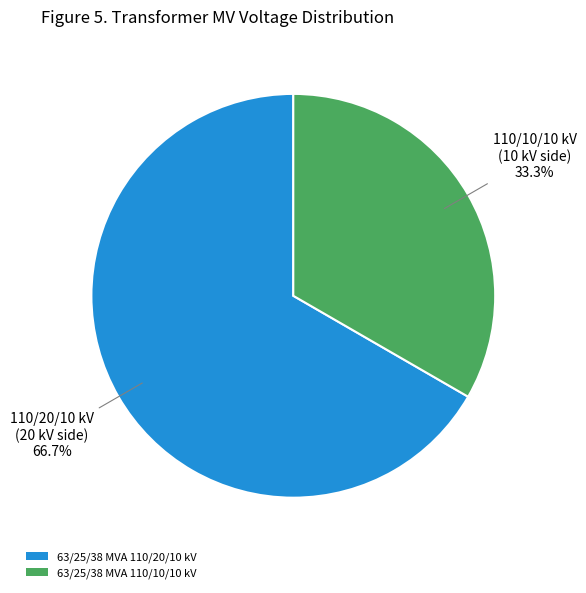

The 63/25/38 MVA 110/20/10 kV slice represents 67% of the pie. True or false?

True